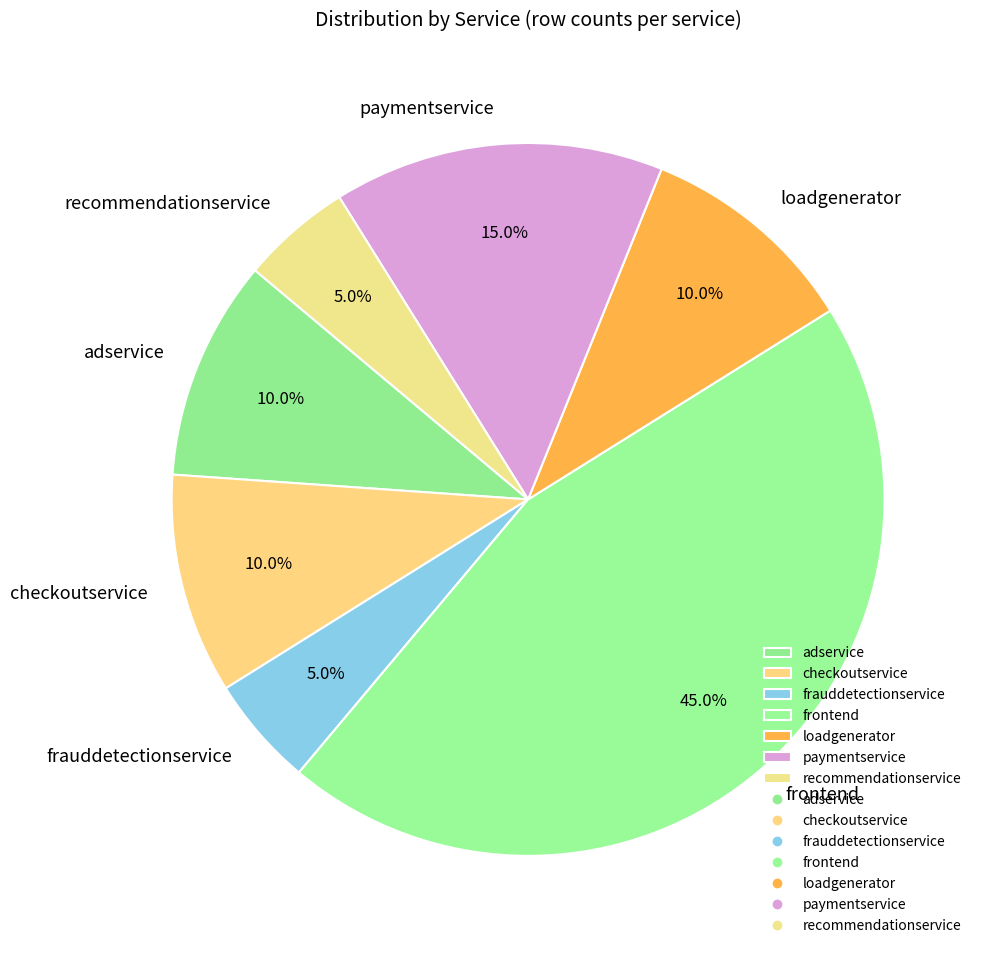

Count the number of slices in the pie.

7